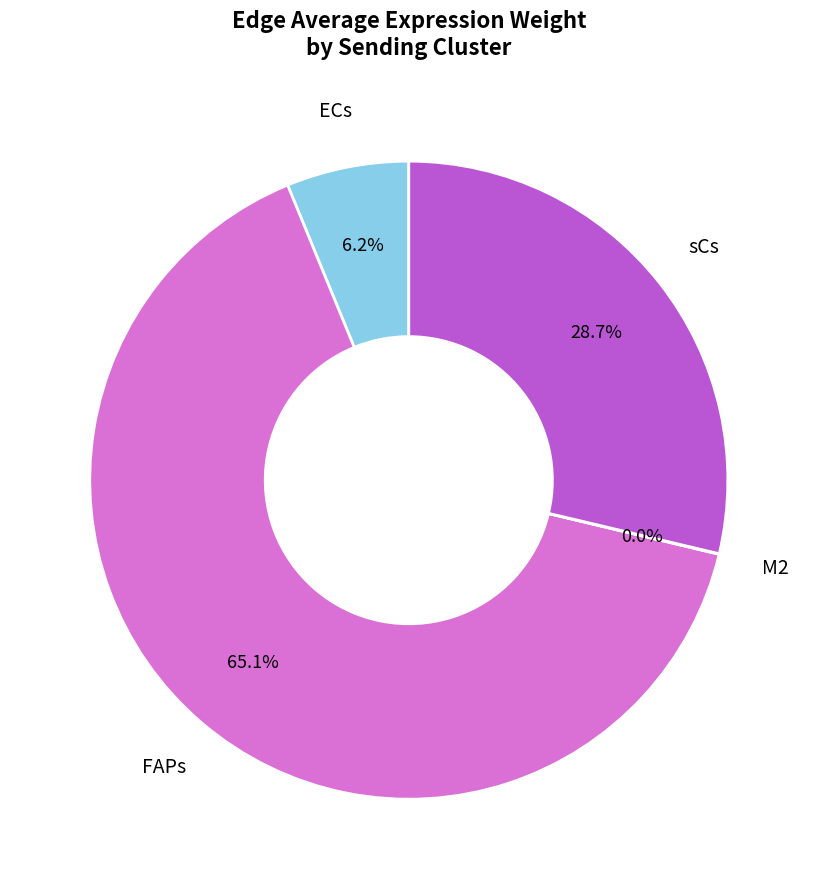

True or false: FAPs accounts for 54% of the total.

False